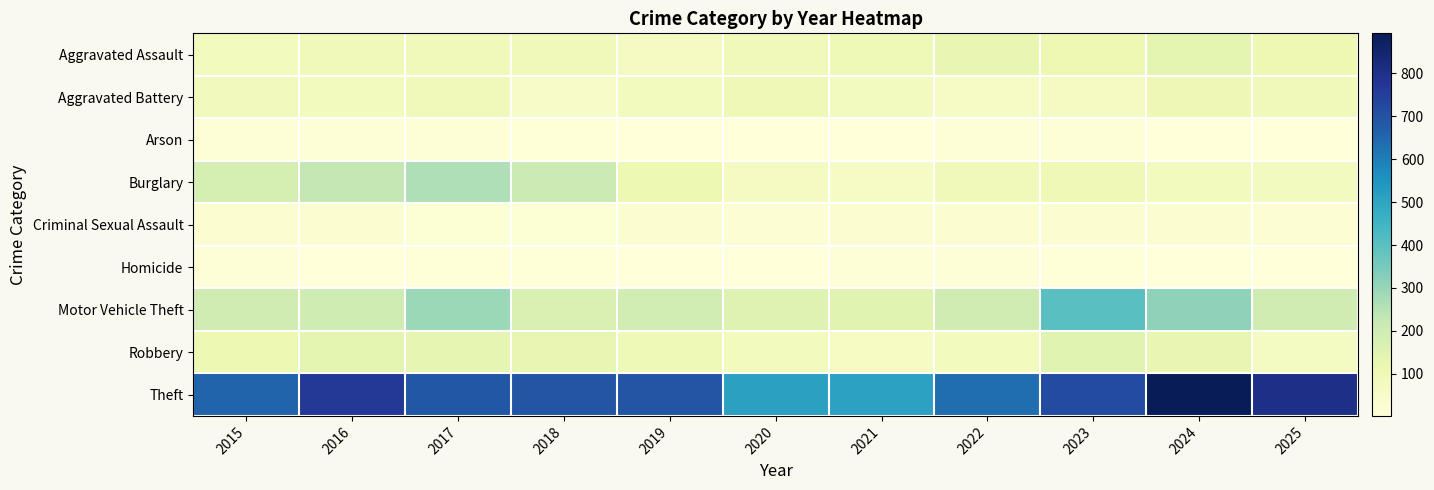

Reading left to right, transcribe all the data shown in this chart.

Aggravated Assault: 2015=82	2016=89	2017=86	2018=91	2019=70	2020=90	2021=96	2022=124	2023=107	2024=140	2025=108
Aggravated Battery: 2015=84	2016=81	2017=88	2018=51	2019=81	2020=100	2021=72	2022=57	2023=69	2024=103	2025=86
Arson: 2015=11	2016=15	2017=13	2018=8	2019=5	2020=4	2021=4	2022=9	2023=13	2024=3	2025=2
Burglary: 2015=186	2016=230	2017=261	2018=209	2019=112	2020=70	2021=57	2022=91	2023=101	2024=82	2025=74
Criminal Sexual Assault: 2015=27	2016=24	2017=17	2018=17	2019=27	2020=21	2021=24	2022=24	2023=25	2024=24	2025=21
Homicide: 2015=9	2016=5	2017=6	2018=8	2019=3	2020=2	2021=11	2022=9	2023=8	2024=4	2025=2
Motor Vehicle Theft: 2015=200	2016=202	2017=293	2018=168	2019=192	2020=157	2021=150	2022=198	2023=404	2024=312	2025=197
Robbery: 2015=112	2016=141	2017=134	2018=129	2019=98	2020=76	2021=62	2022=77	2023=150	2024=129	2025=67
Theft: 2015=656	2016=770	2017=685	2018=688	2019=688	2020=511	2021=510	2022=635	2023=718	2024=893	2025=805